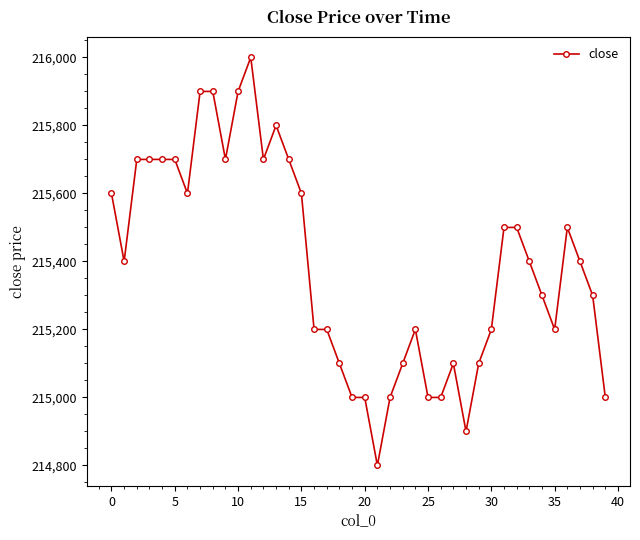

True or false: the data has more than 0 interior local peaks.

True